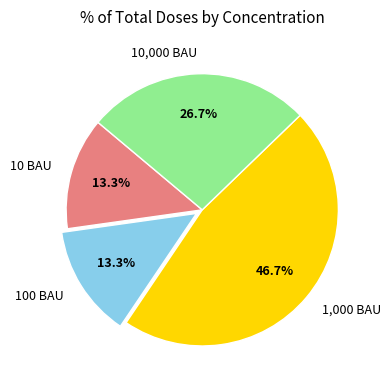

To the nearest percent, what portion does 10 BAU represent?

13%